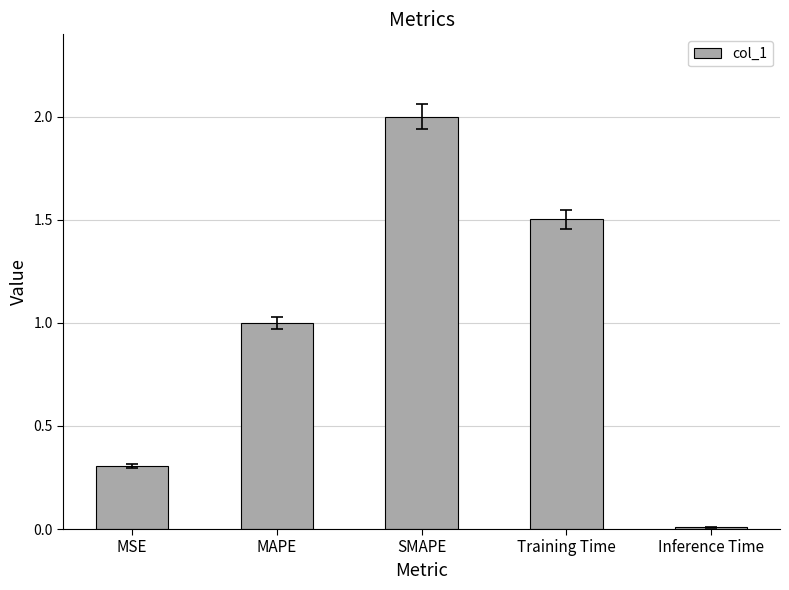

What is the difference between the maximum and second lowest values?

1.7